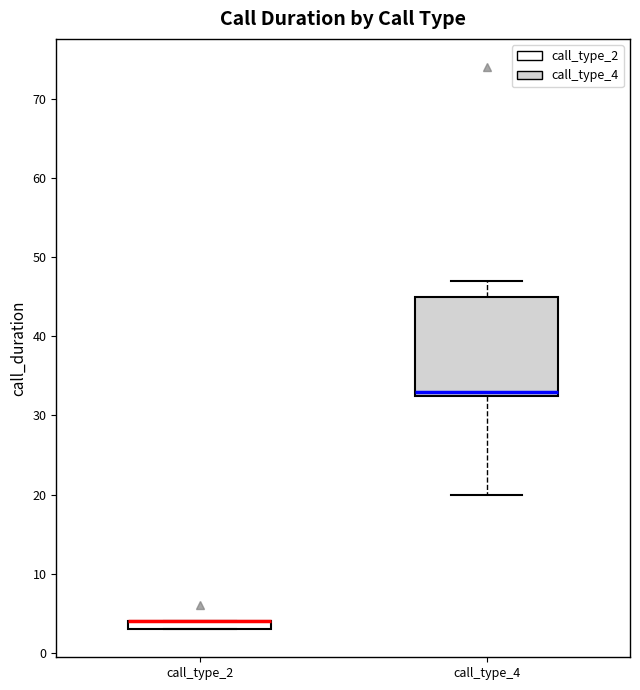

Where is the upper edge of the box for call_type_2 on the y-axis? The values are not printed on the chart, so give them approximately, as read against the axis.

4